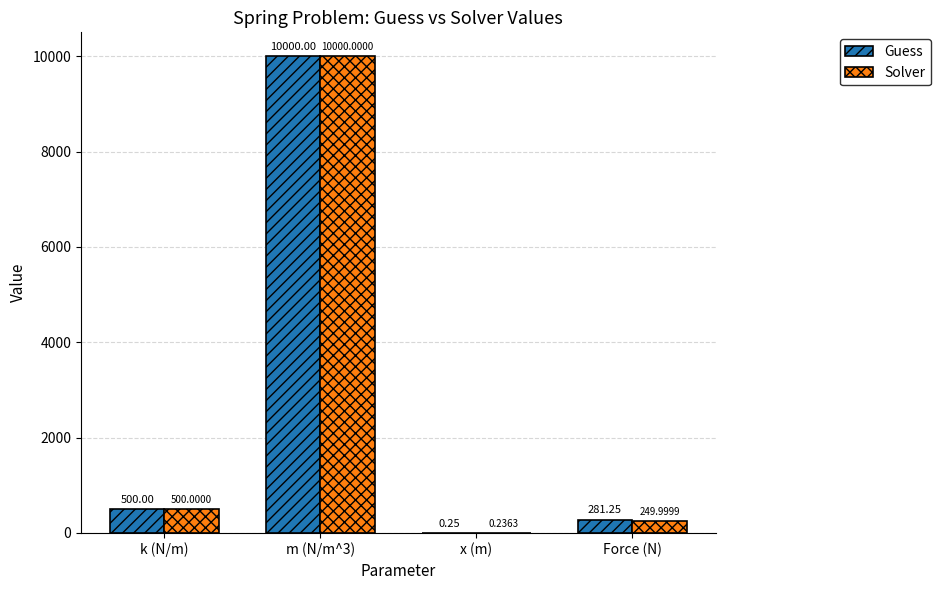

What is the average value of the Solver series?

2687.6